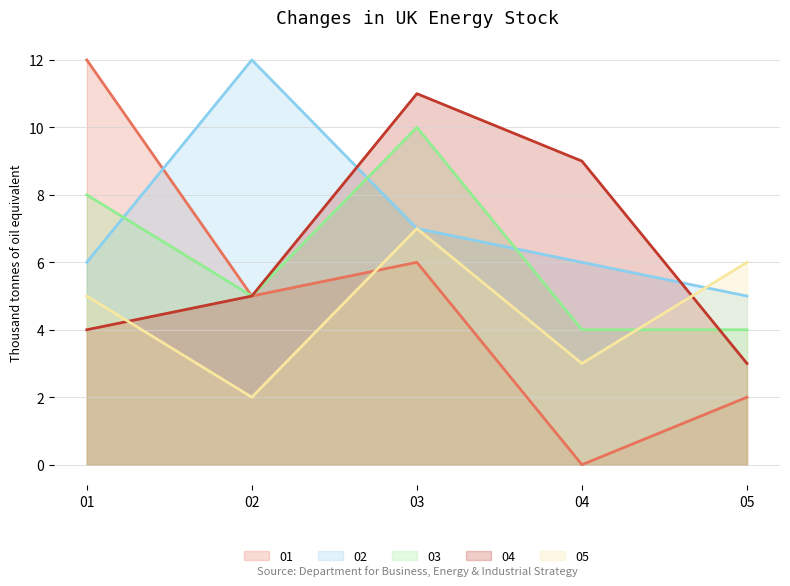

The value of 04 at 05 is 3. True or false?

True